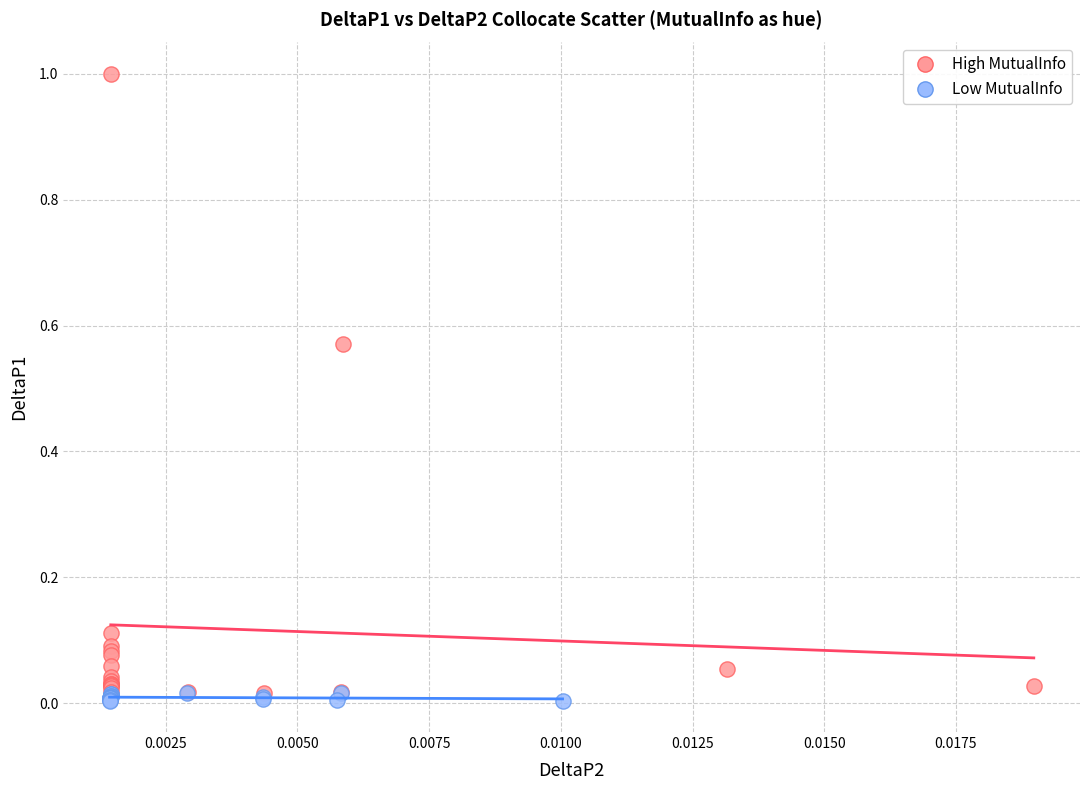

Which series has the widest spread of Y values?

High MutualInfo